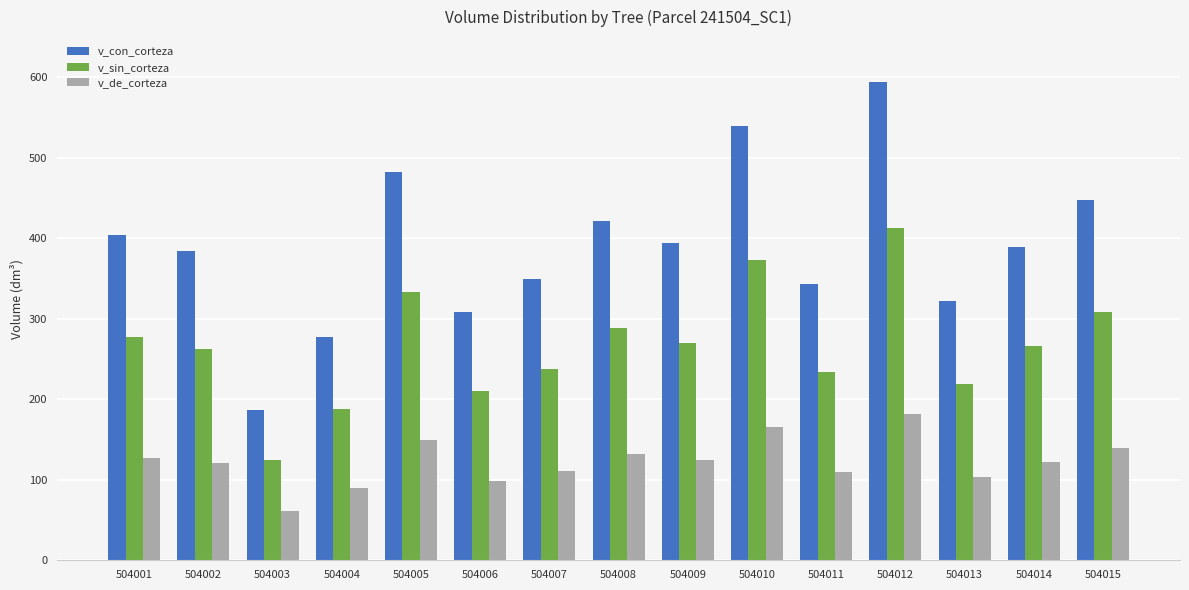

How many bars are there in total?

45